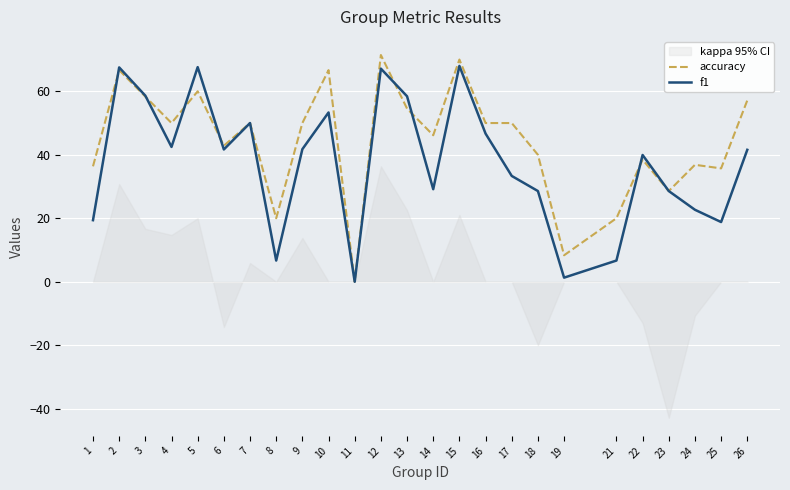

Reading right to left, what are all the values shown in this chart?

accuracy: 57.1	35.7	36.8	28.6	38.5	20.0	8.3	40.0	50.0	50.0	70.0	46.2	54.5	71.4	0.0	66.7	50.0	20.0	50.0	42.9	60.0	50.0	58.3	66.7	36.4
f1: 41.6	18.8	22.7	28.6	39.9	6.7	1.3	28.6	33.3	46.7	68.0	29.1	58.4	67.1	0.0	53.3	41.8	6.7	50.0	41.7	67.6	42.5	58.6	67.5	19.4